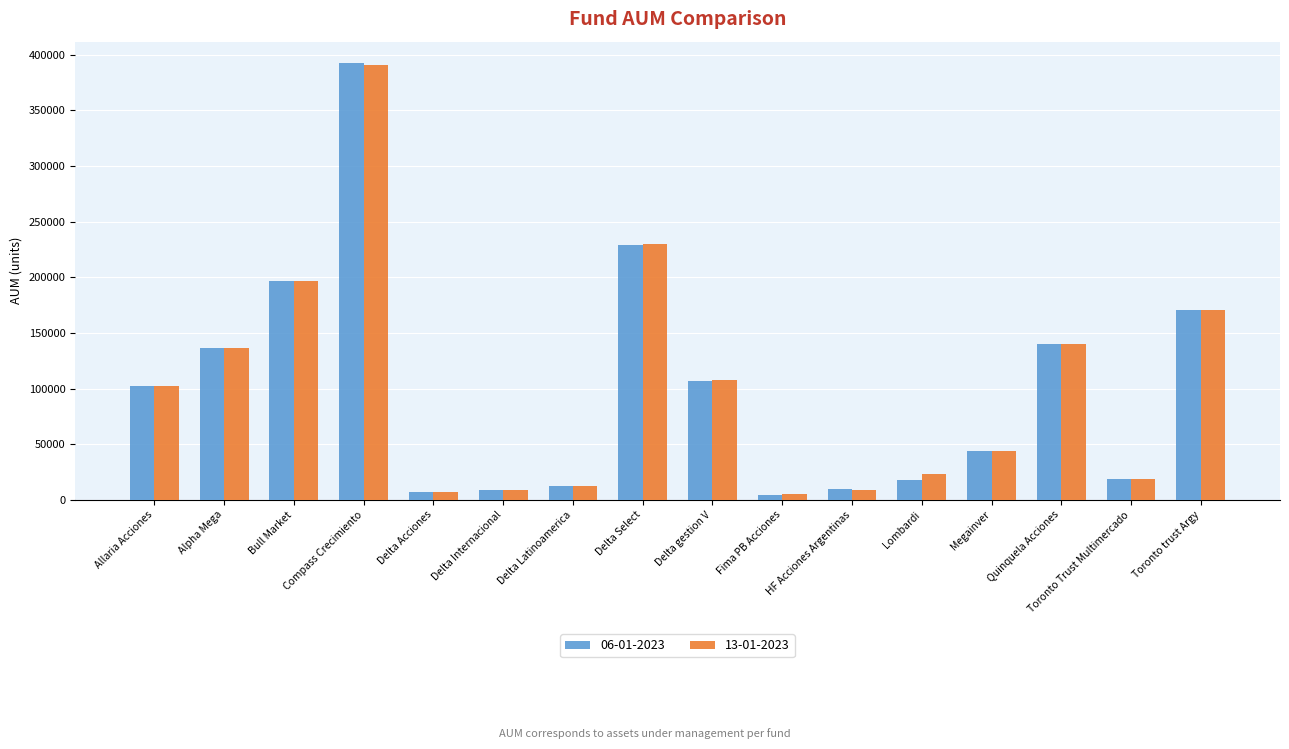

Which series has the widest spread of values?

06-01-2023